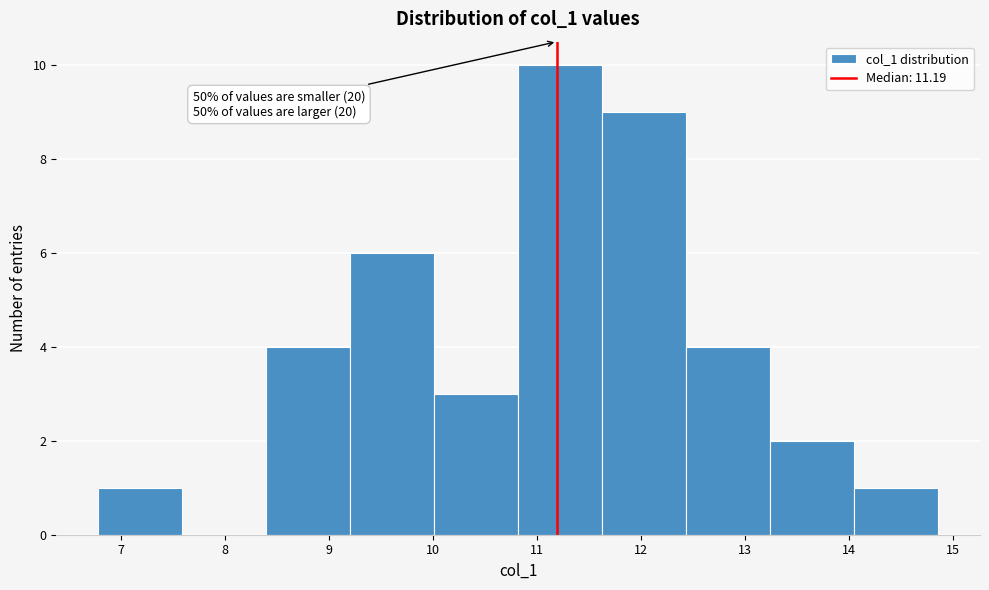

Over which range of the x-axis is the bar tallest?

10.8 to 11.6